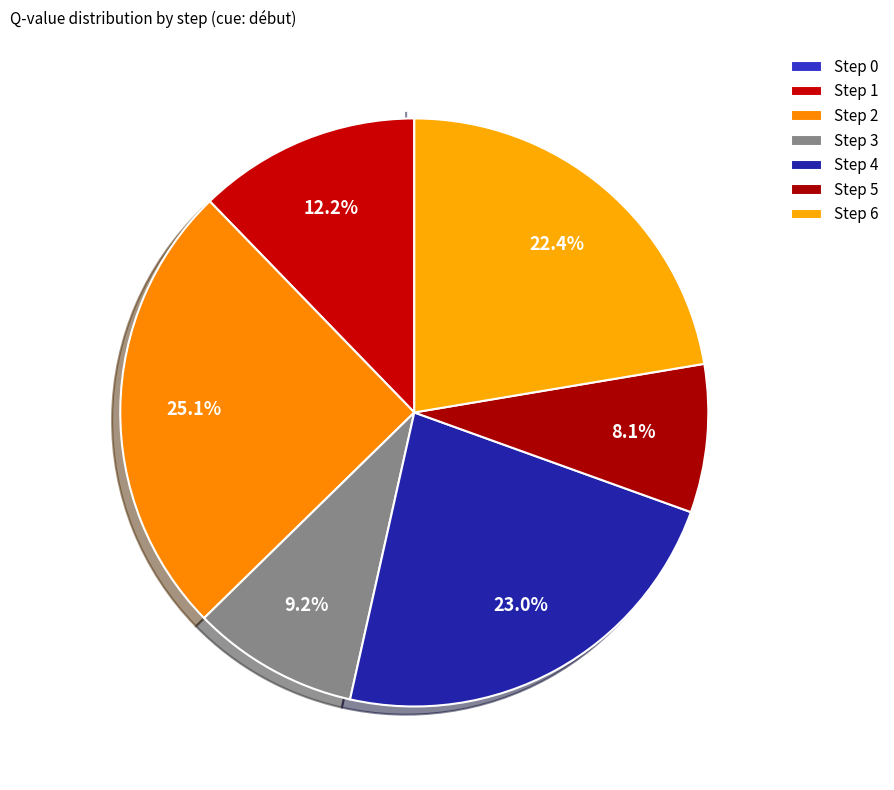

Which has a higher value, Step 5 or Step 3?

Step 3